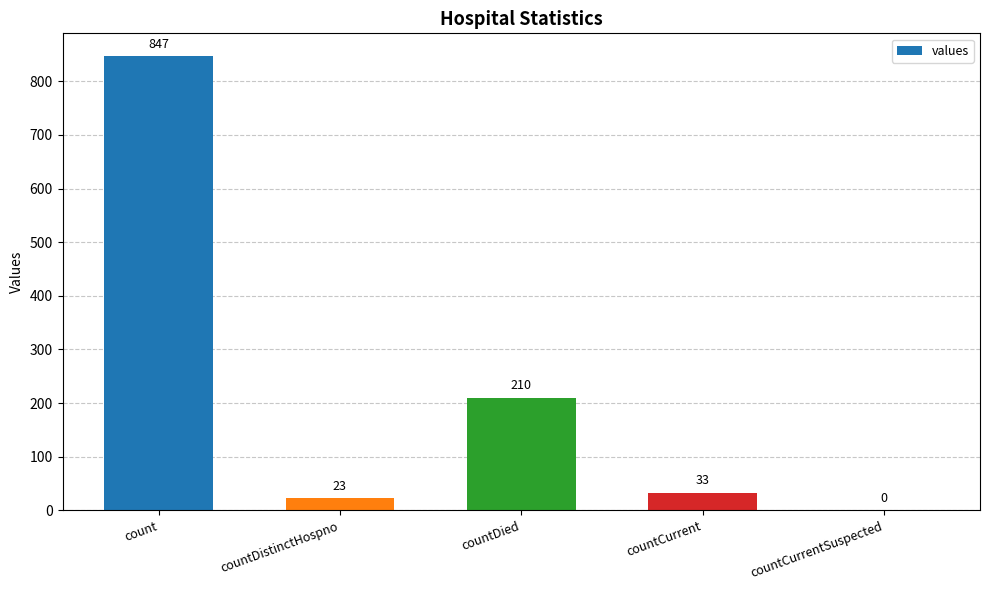

At which label is the value closest to 423?

countDied